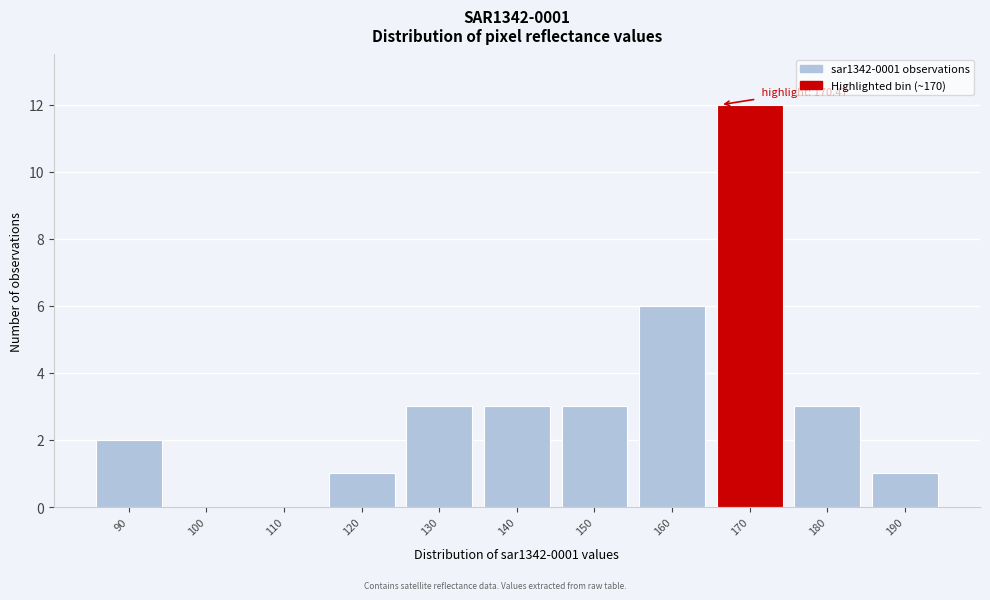

Reading right to left, what are all the values shown in this chart?

190=1	180=3	170=12	160=6	150=3	140=3	130=3	120=1	110=0	100=0	90=2